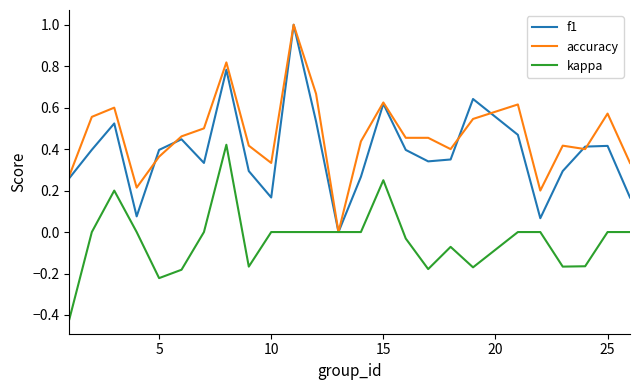

True or false: kappa has more than 0 interior local peaks.

True